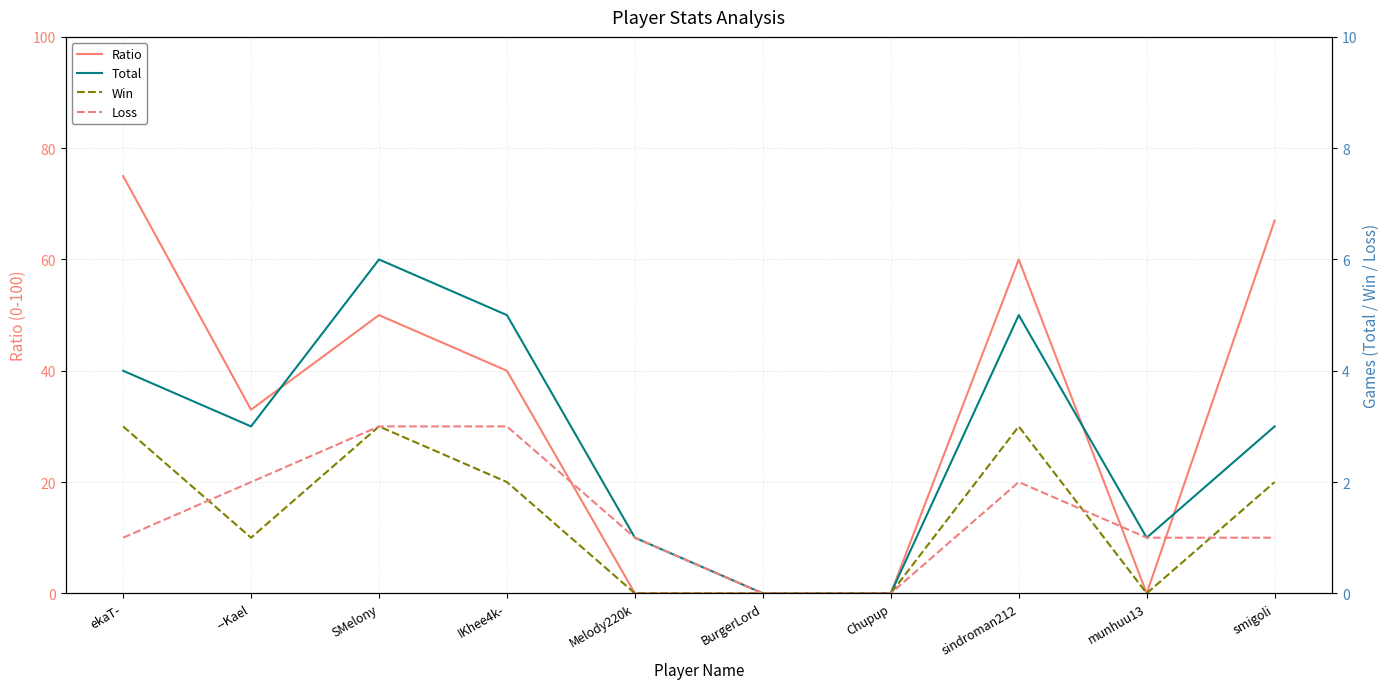

How many positive values does the Win series have?

6